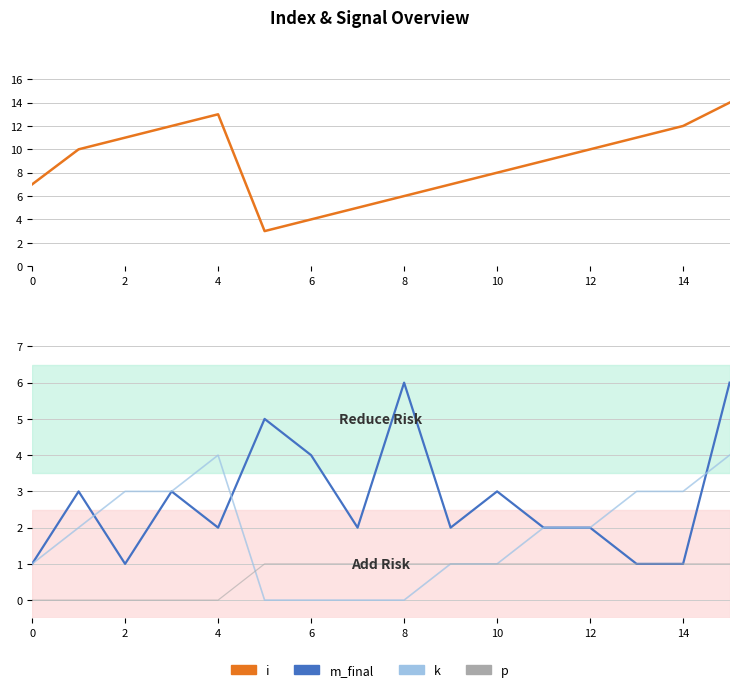

Which series changed the most between 4 and 15?

m_final